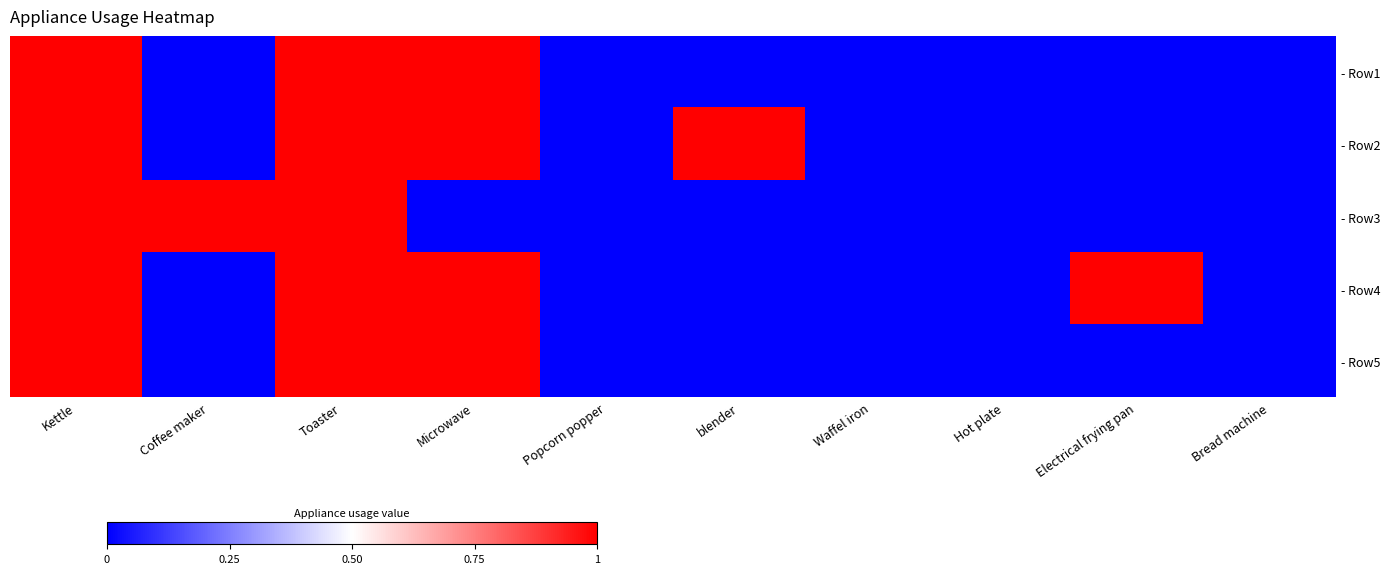

Which series has the largest range (max minus min)?

- Row1